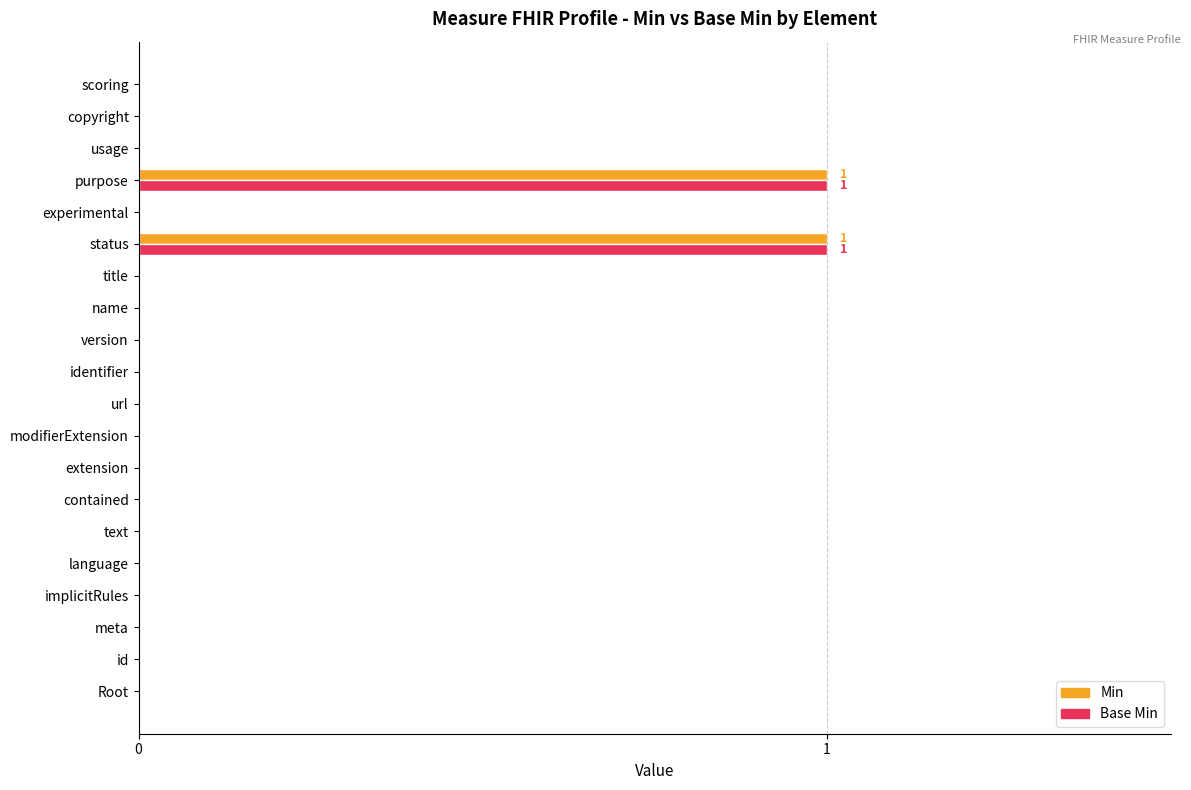

The Base Min series shows 0 at purpose. True or false?

False